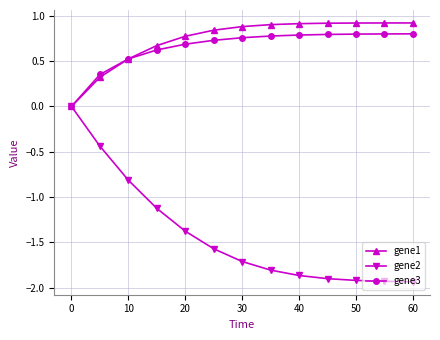

List the series in order of their peak value, lowest first.

gene2, gene3, gene1